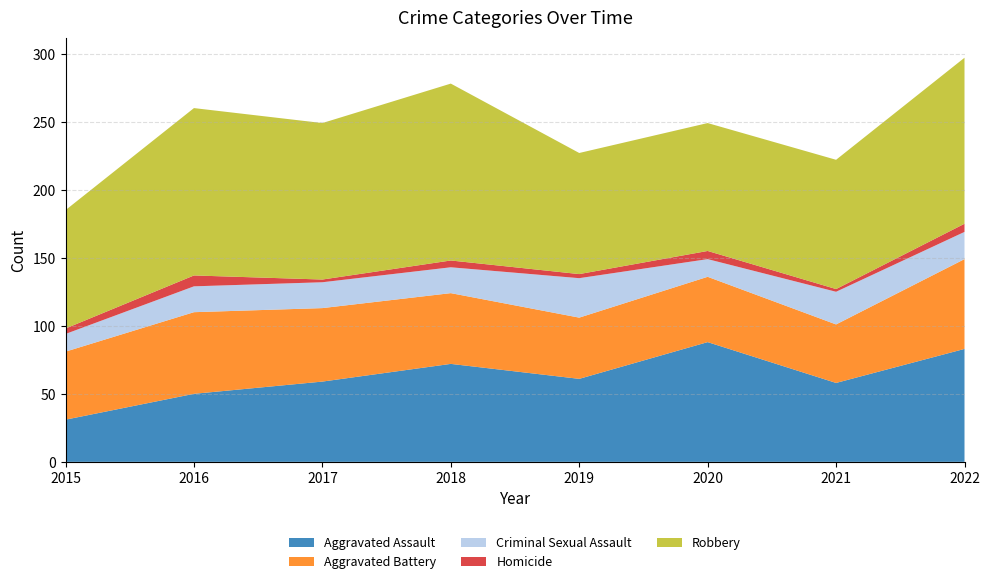

Reading right to left, list all the values displayed in this chart.

Aggravated Assault: 2022=83	2021=58	2020=88	2019=61	2018=72	2017=59	2016=50	2015=31
Aggravated Battery: 2022=66	2021=43	2020=48	2019=45	2018=52	2017=54	2016=60	2015=50
Criminal Sexual Assault: 2022=20	2021=24	2020=13	2019=29	2018=19	2017=19	2016=19	2015=13
Homicide: 2022=6	2021=2	2020=6	2019=3	2018=5	2017=2	2016=8	2015=4
Robbery: 2022=122	2021=95	2020=94	2019=89	2018=130	2017=115	2016=123	2015=87